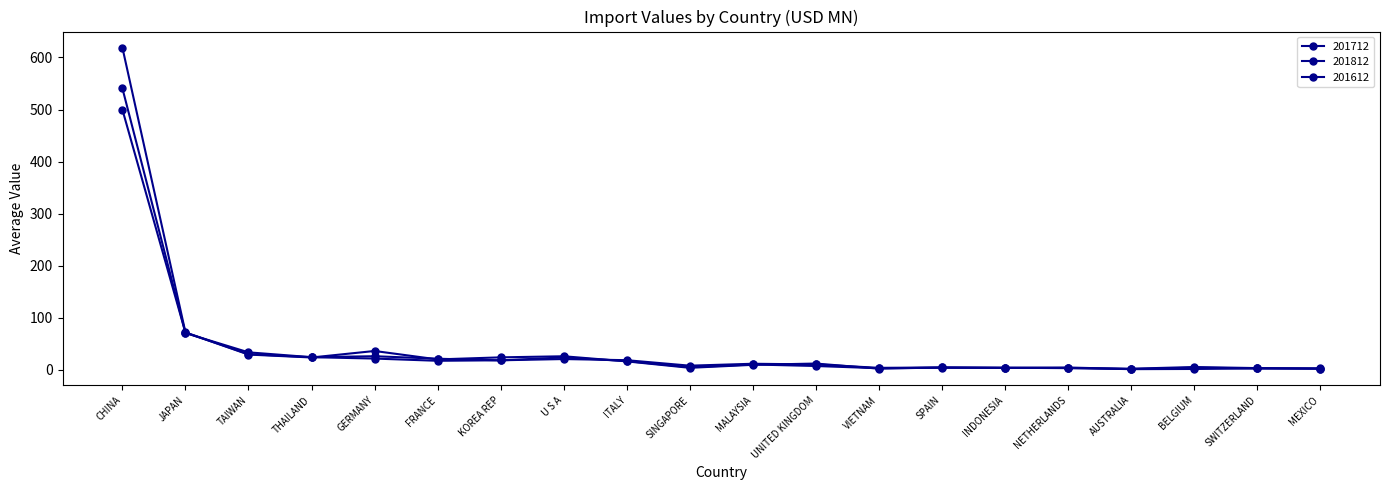

How many values in the 201712 series are below 9?

10